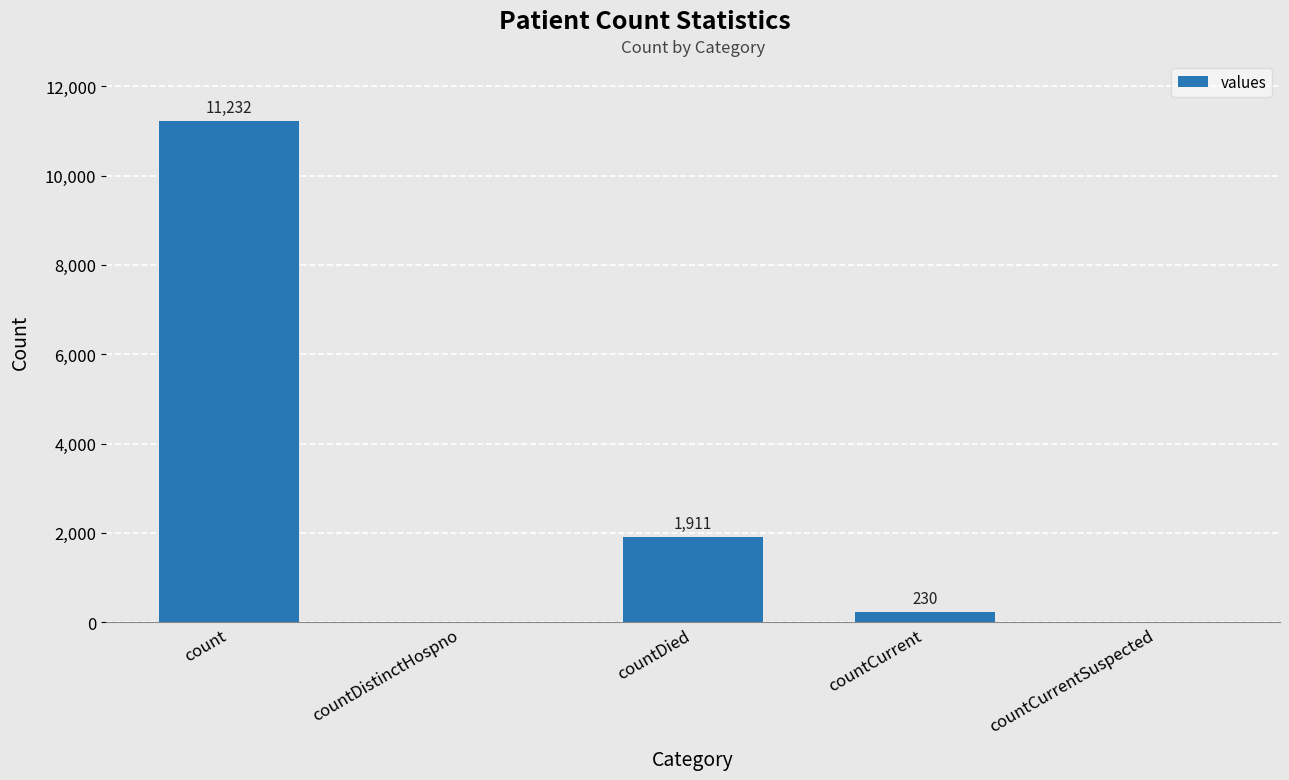

What is the maximum value shown in the chart?

11232